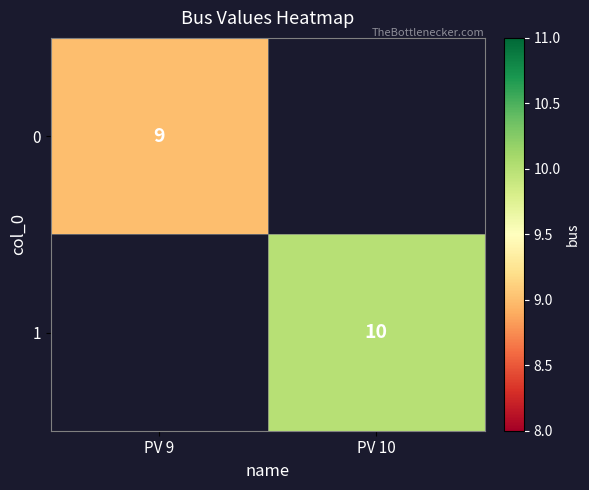

Is it true that 1 equals 4 at PV 10?

False